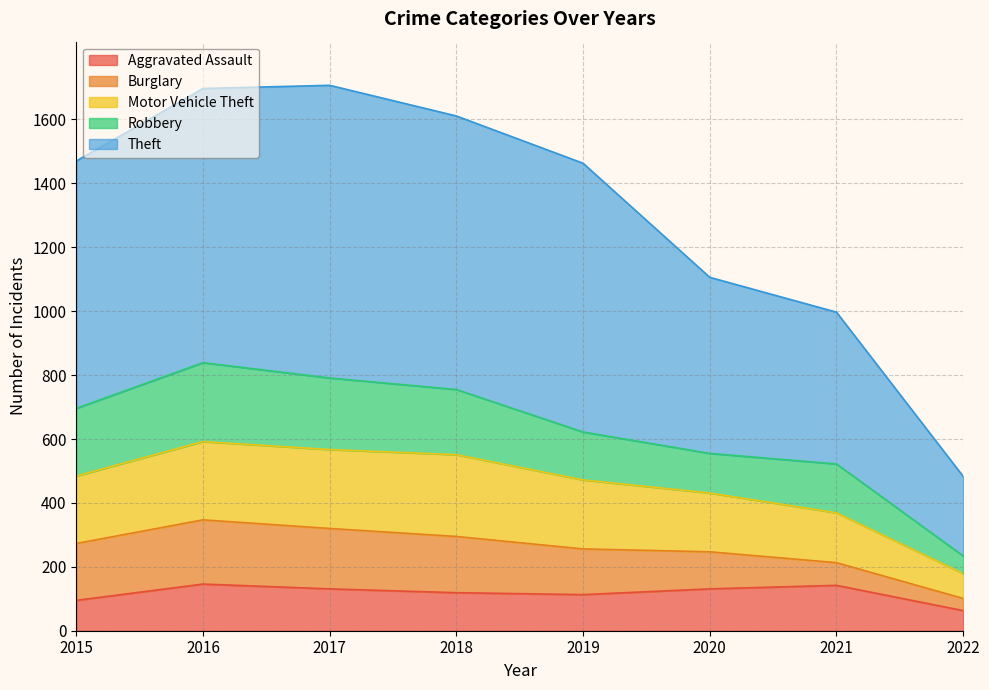

What is the value of the Aggravated Assault point at the 3rd from the left?

131